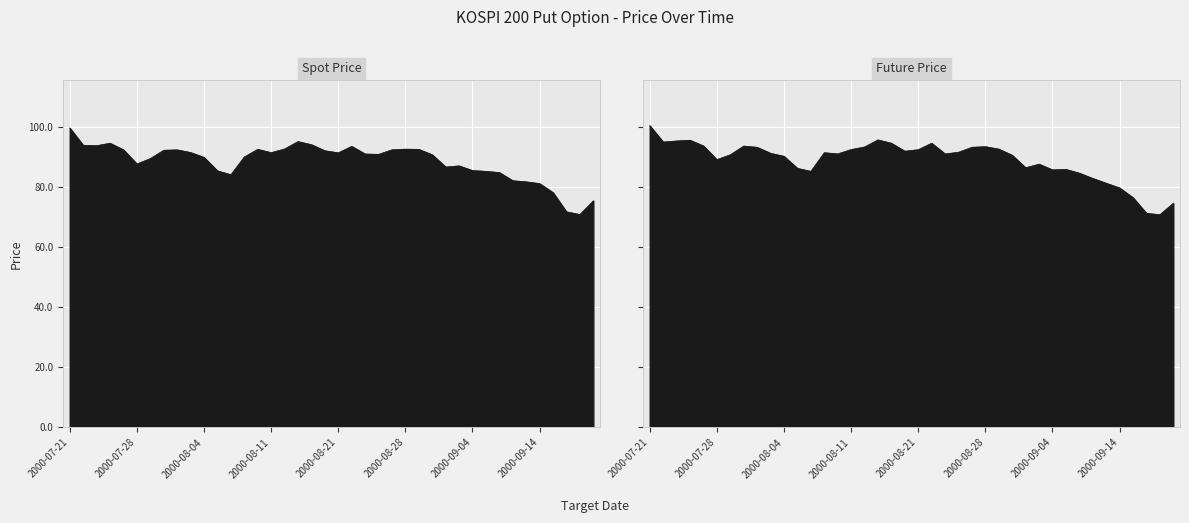

What is the value of the FUTURE_PRICE point at the 11th from the left?

90.1